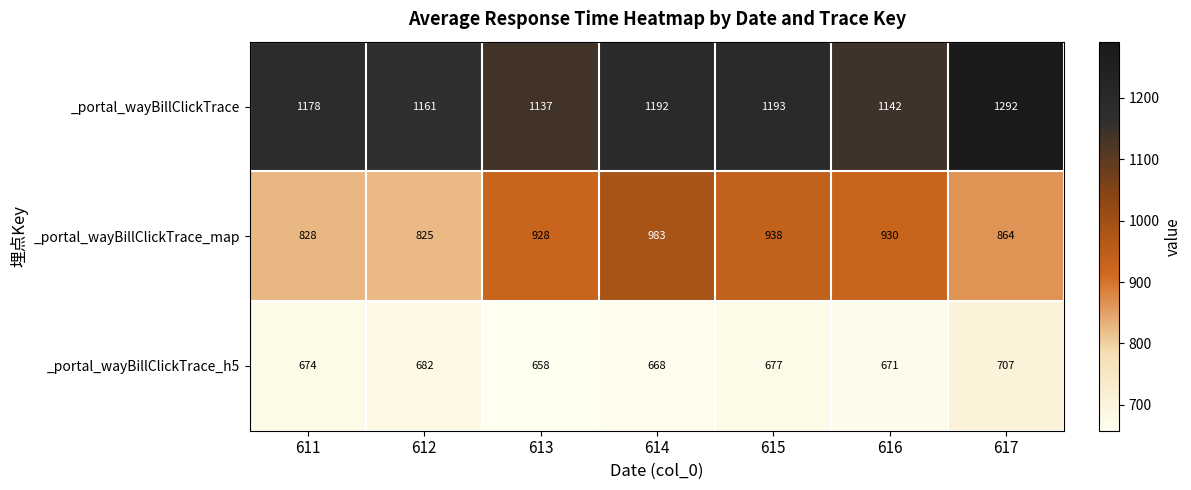

How many distinct data groups are displayed?

3